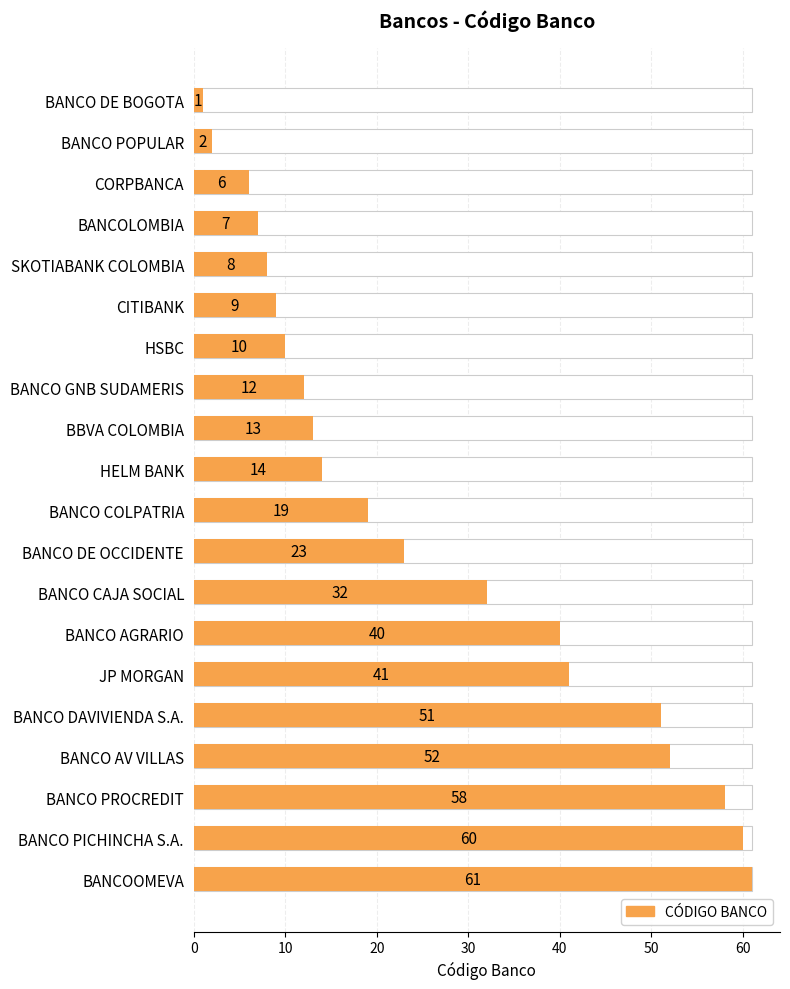

The chart shows a value of 52 at BANCO AV VILLAS. True or false?

True